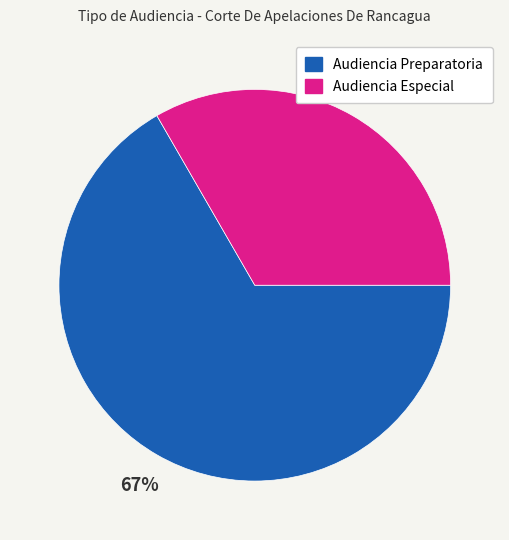

What is the ratio of the value at Audiencia Especial to the value at Audiencia Preparatoria?

0.5